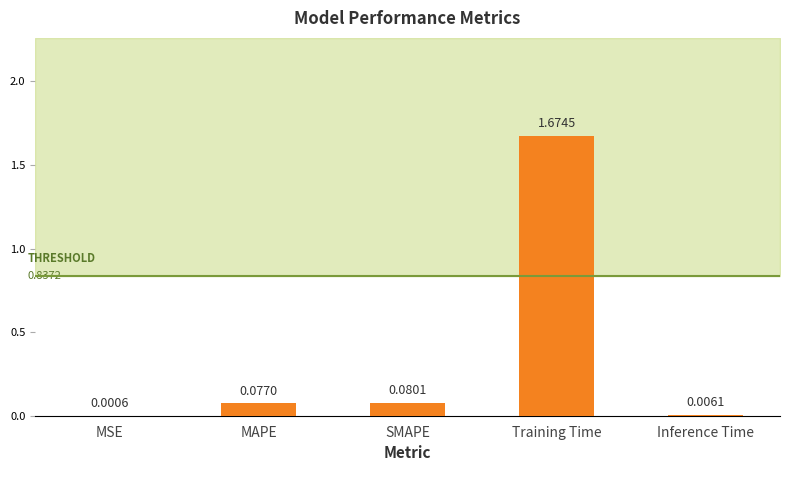

How many distinct data groups are displayed?

1